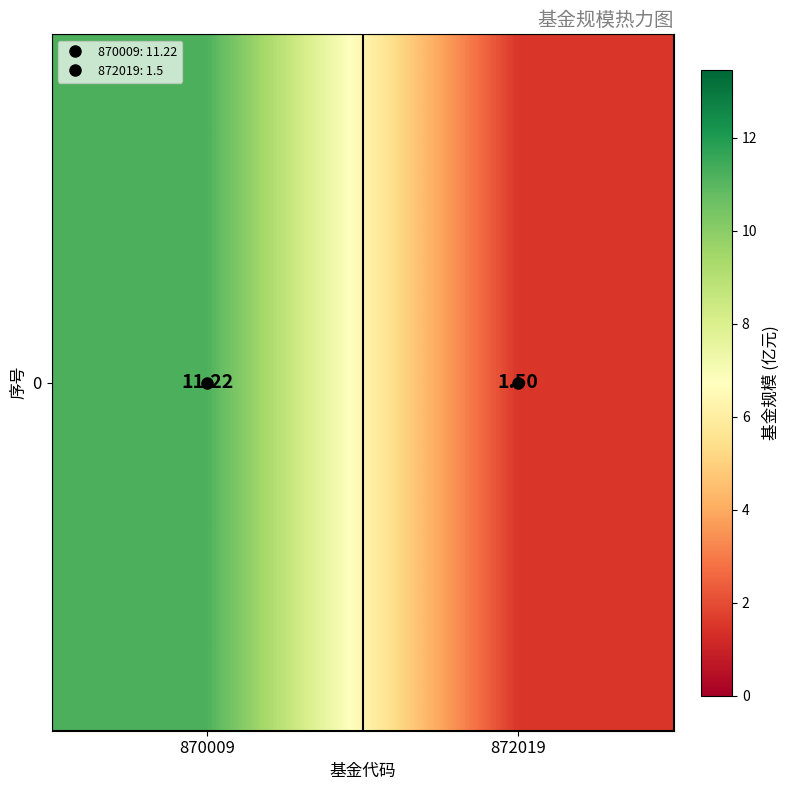

What is the sum of all values?

12.7